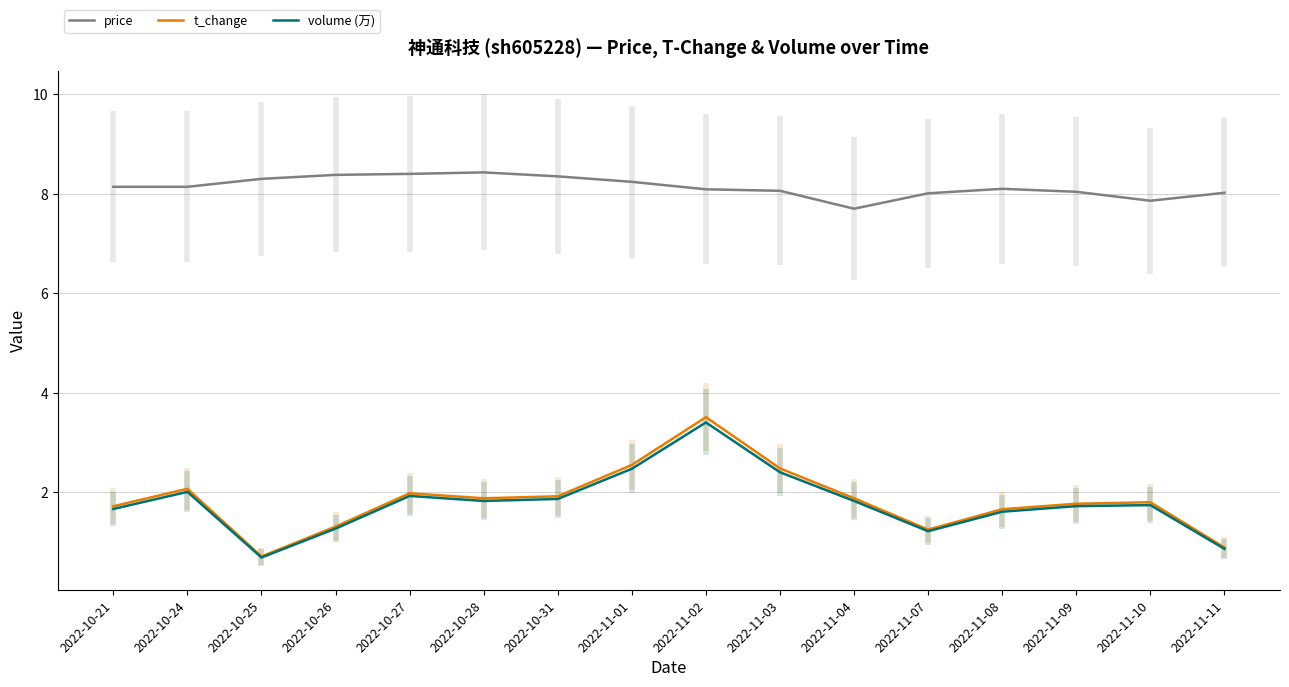

At which category does the chart reach its peak across all series?

2022-10-28